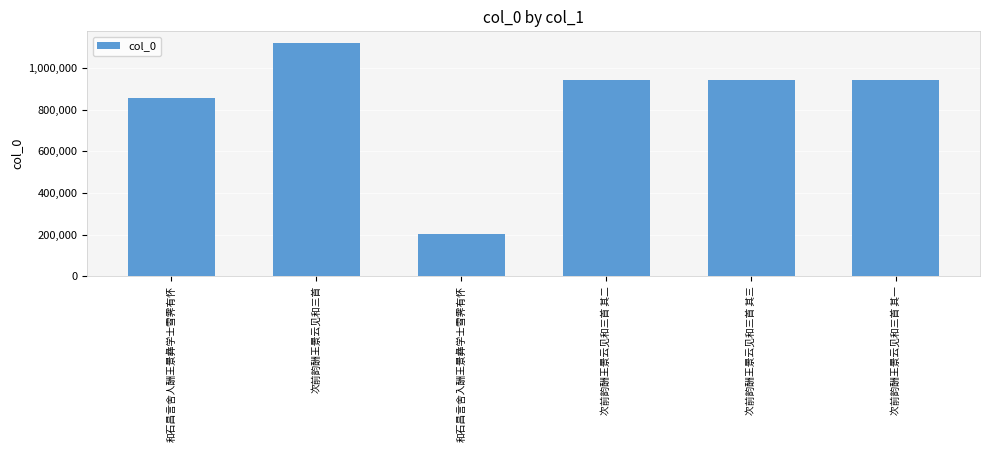

What is the ratio of the value at 次前韵酬王景云见和三首 其三 to the value at 和石昌言舍入酬王景彝学士雪霁有怀?

4.7